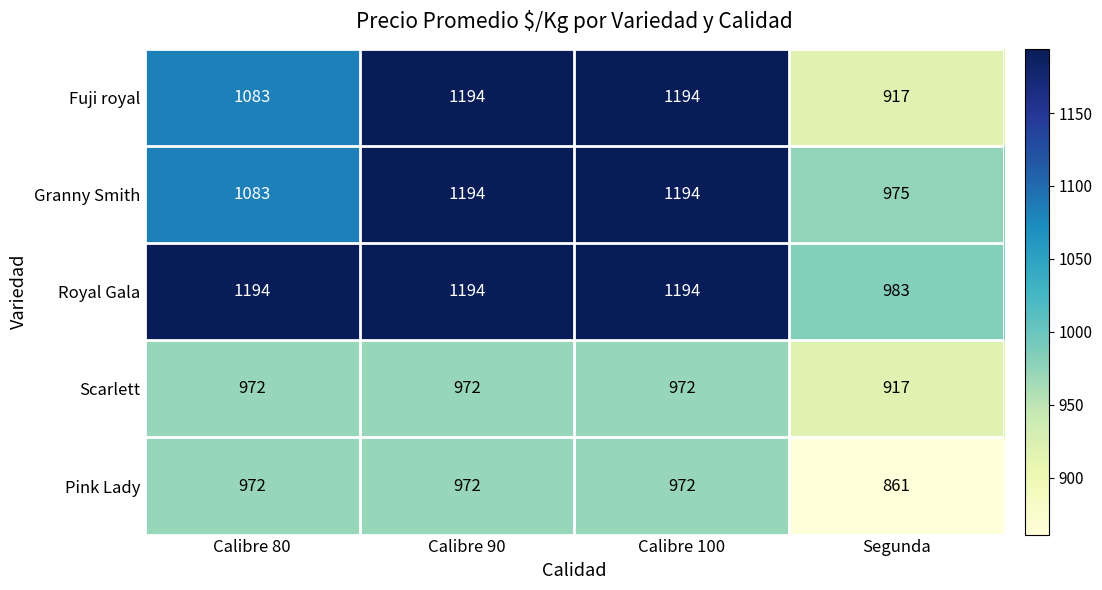

What is the maximum value for Pink Lady?

972